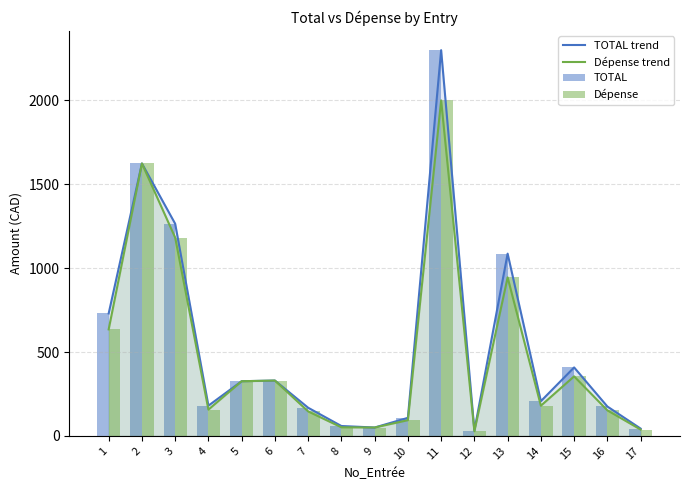

Is the value of TOTAL at 4 greater than the value of Dépense trend at 15?

No